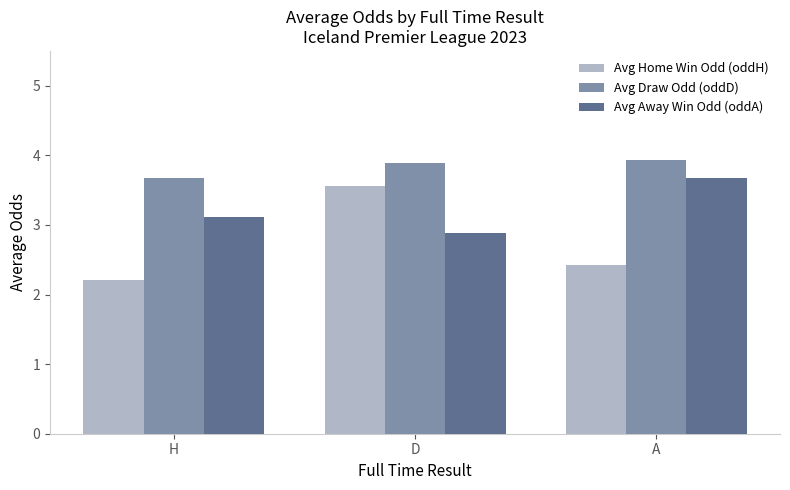

Reading right to left, list all the values displayed in this chart.

Avg Home Win Odd (oddH): A=2.4	D=3.6	H=2.2
Avg Draw Odd (oddD): A=3.9	D=3.9	H=3.7
Avg Away Win Odd (oddA): A=3.7	D=2.9	H=3.1